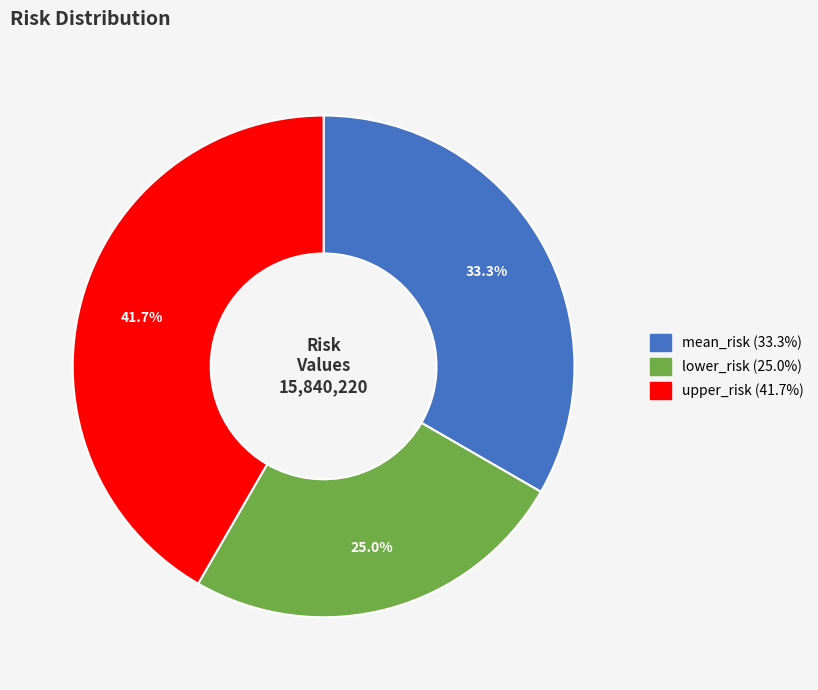

To the nearest percent, what is the difference between the largest and smallest slice percentages?

17%